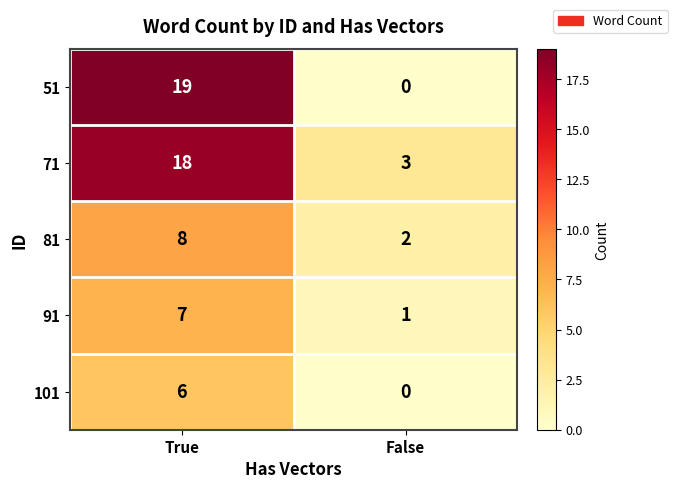

Reading right to left, list all the values displayed in this chart.

51: 0	19
71: 3	18
81: 2	8
91: 1	7
101: 0	6